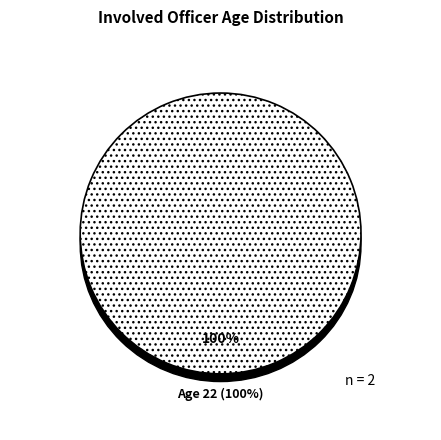

Combined, do 22 and 23 account for over 50%?

Yes